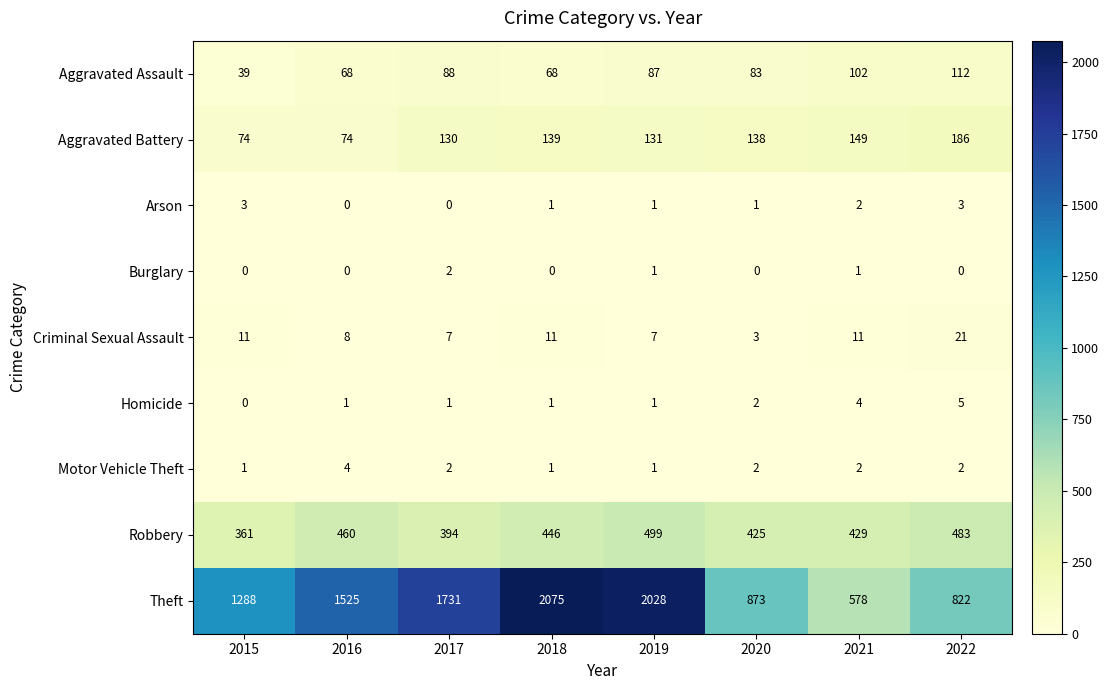

List the series in order of their peak value, lowest first.

Burglary, Arson, Motor Vehicle Theft, Homicide, Criminal Sexual Assault, Aggravated Assault, Aggravated Battery, Robbery, Theft